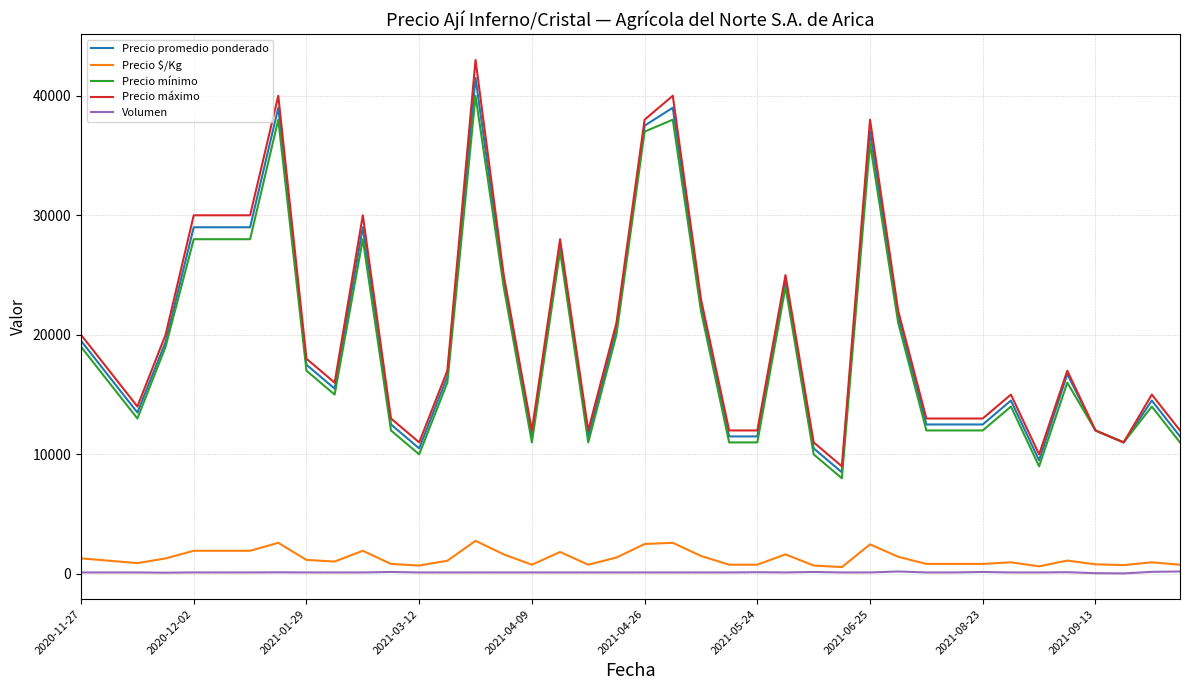

Which series has the widest spread of values?

Precio máximo